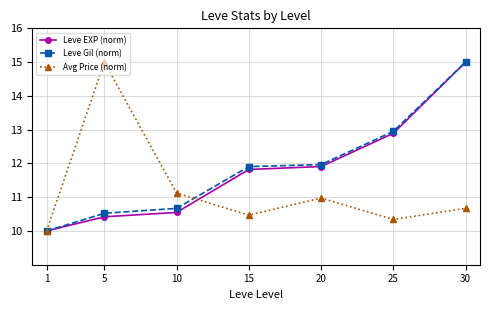

Is the value of Leve EXP (norm) at 30 greater than the value of Leve Gil (norm) at 5?

Yes